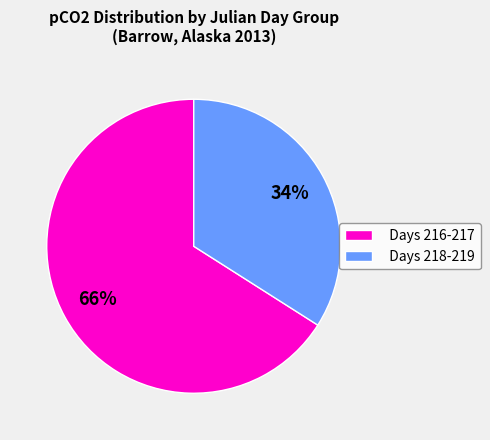

What percentage is the Days 216-217 slice, to the nearest percent?

66%